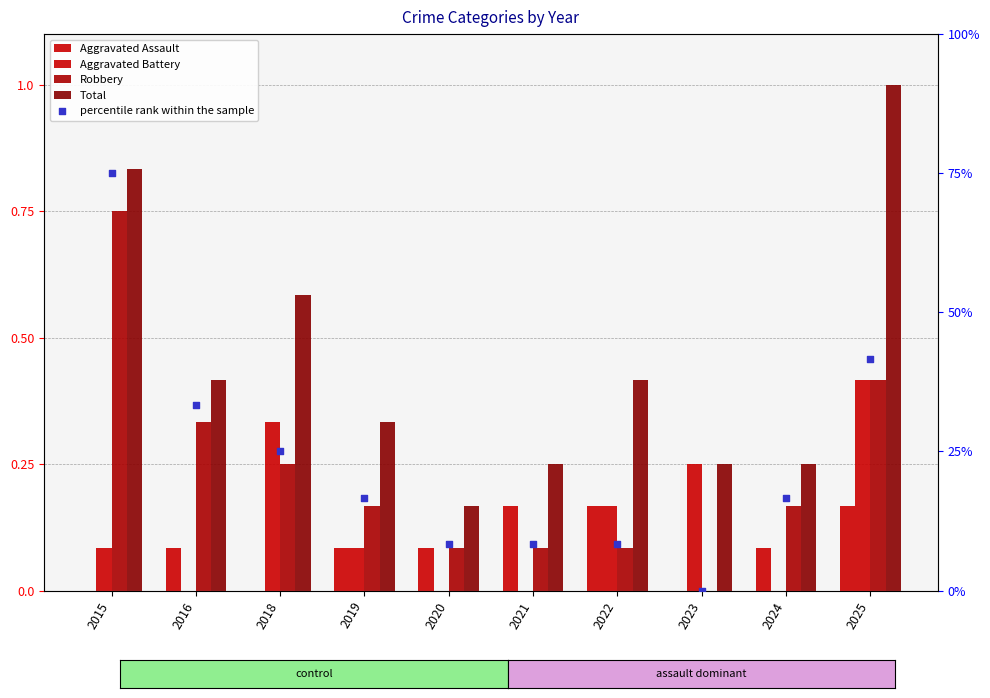

At how many categories does at least one series exceed 0?

10